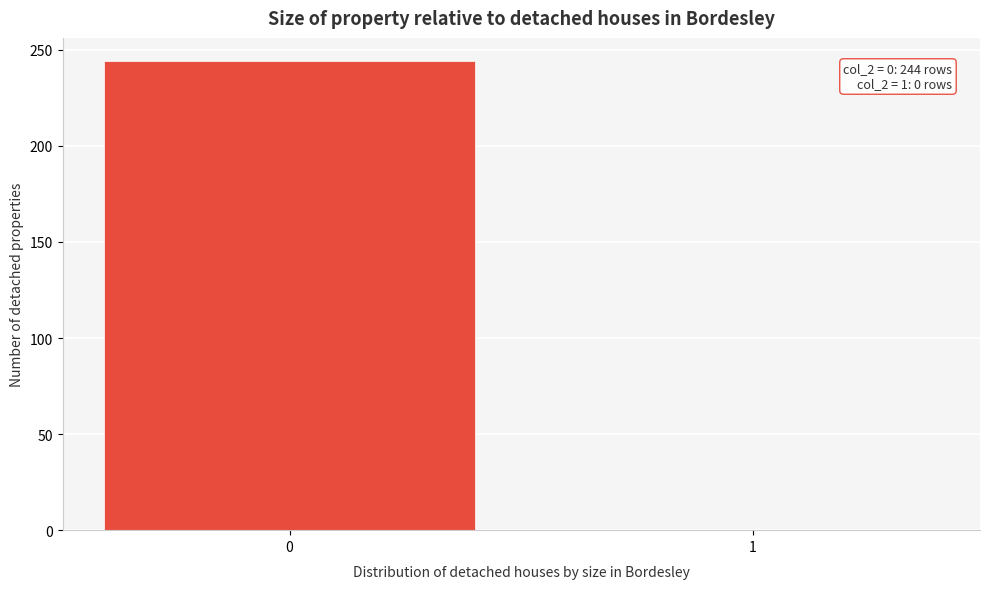

Reading left to right, transcribe all the data shown in this chart.

0=244	1=0